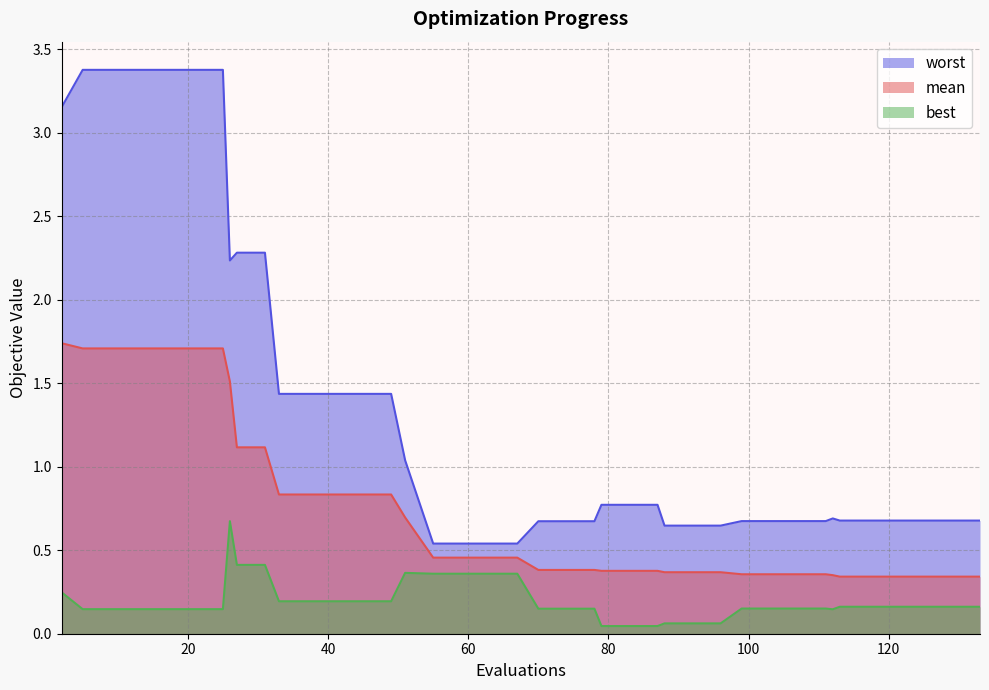

What is the value of the mean point at the 25th from the left?

0.4